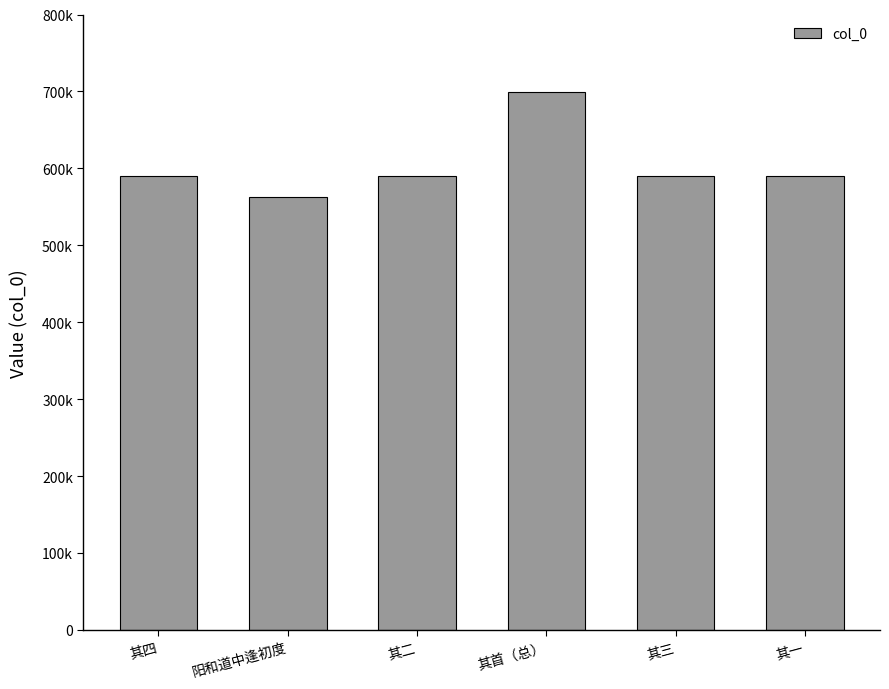

At which label does the data first exceed 589423?

其四